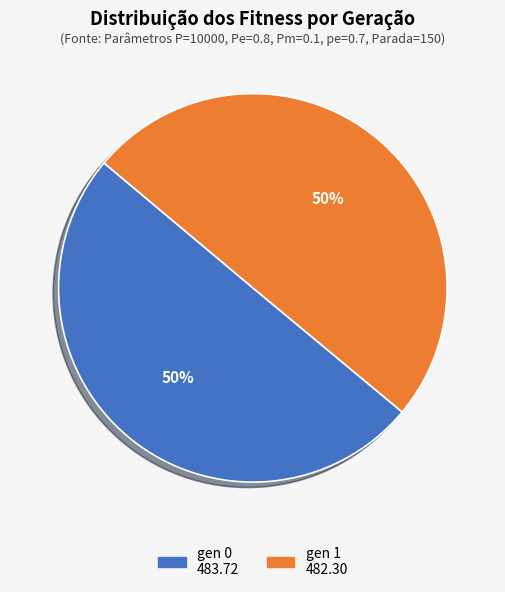

To the nearest percent, what portion does gen 1 represent?

50%